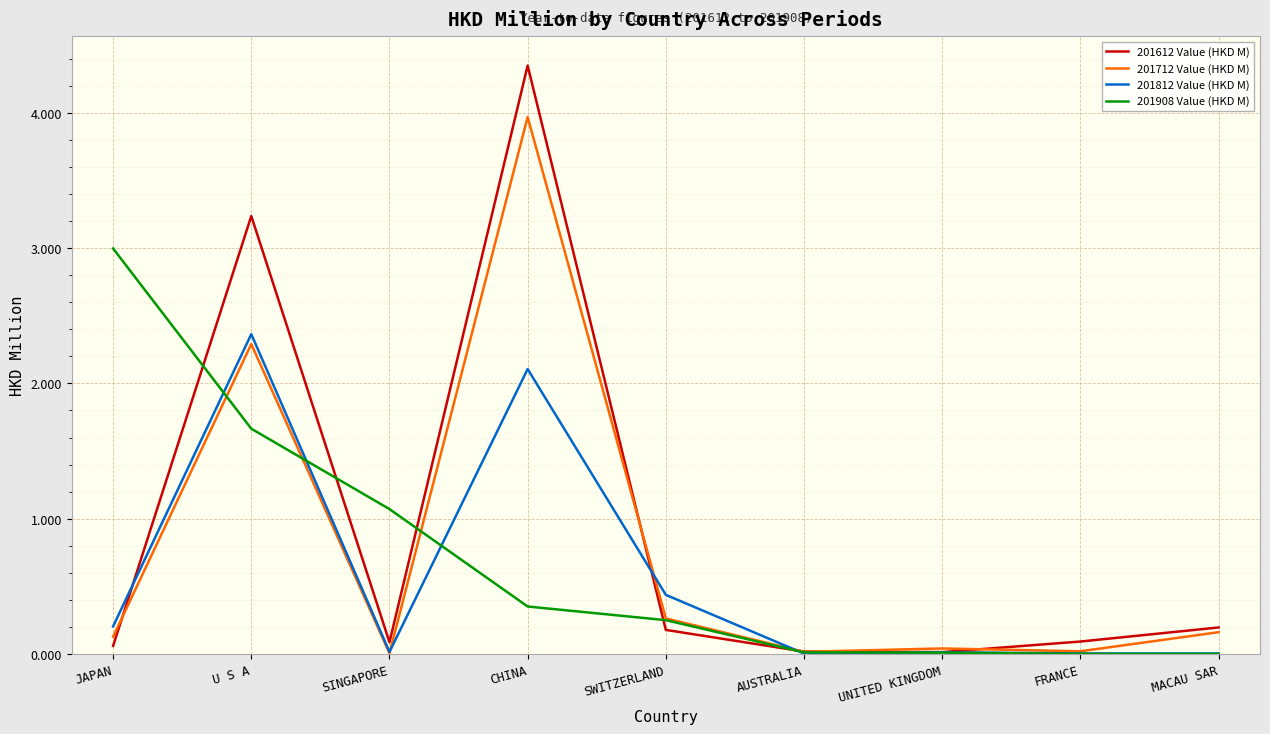

What is the sum of the 201612 Value (HKD M) values at U S A and SWITZERLAND?

3.4